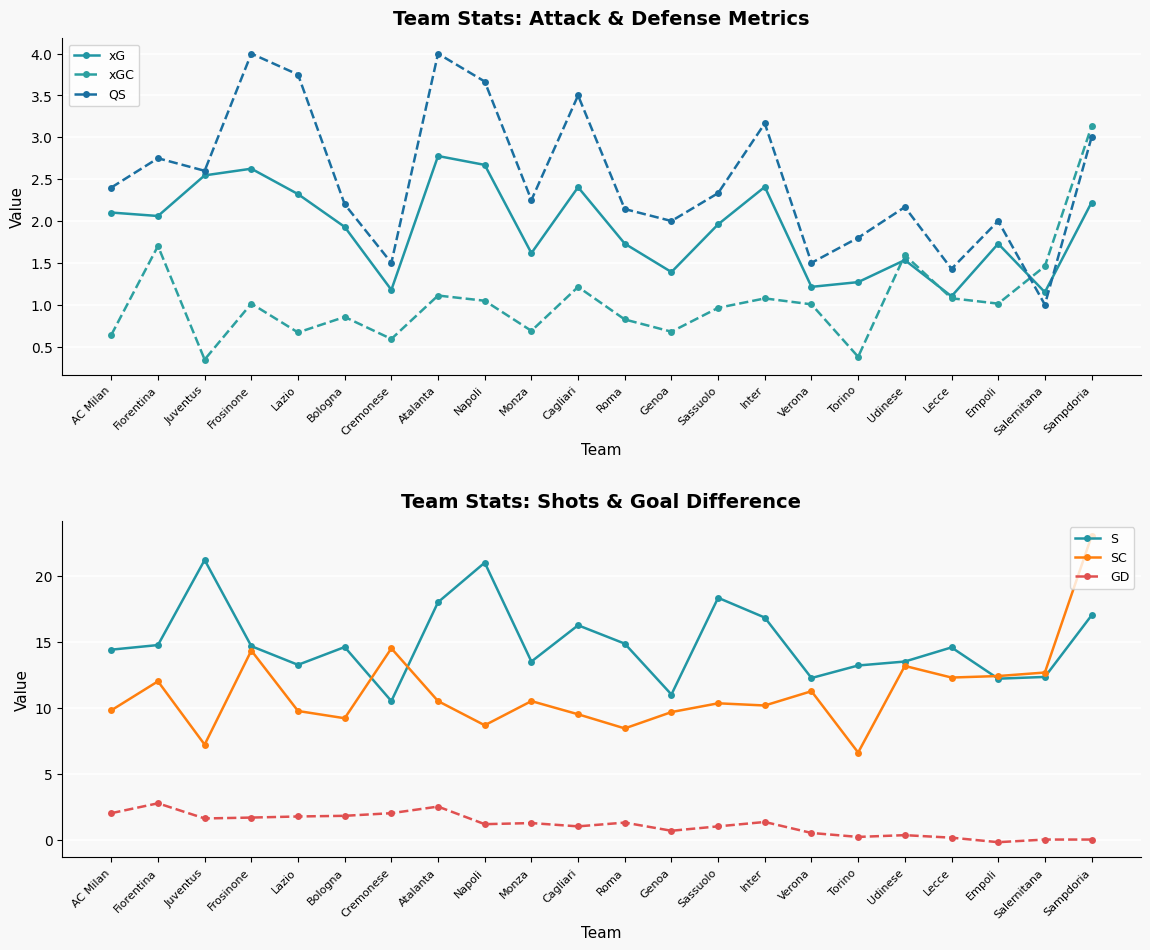

Does the chart display data point markers on the line(s)?

Yes